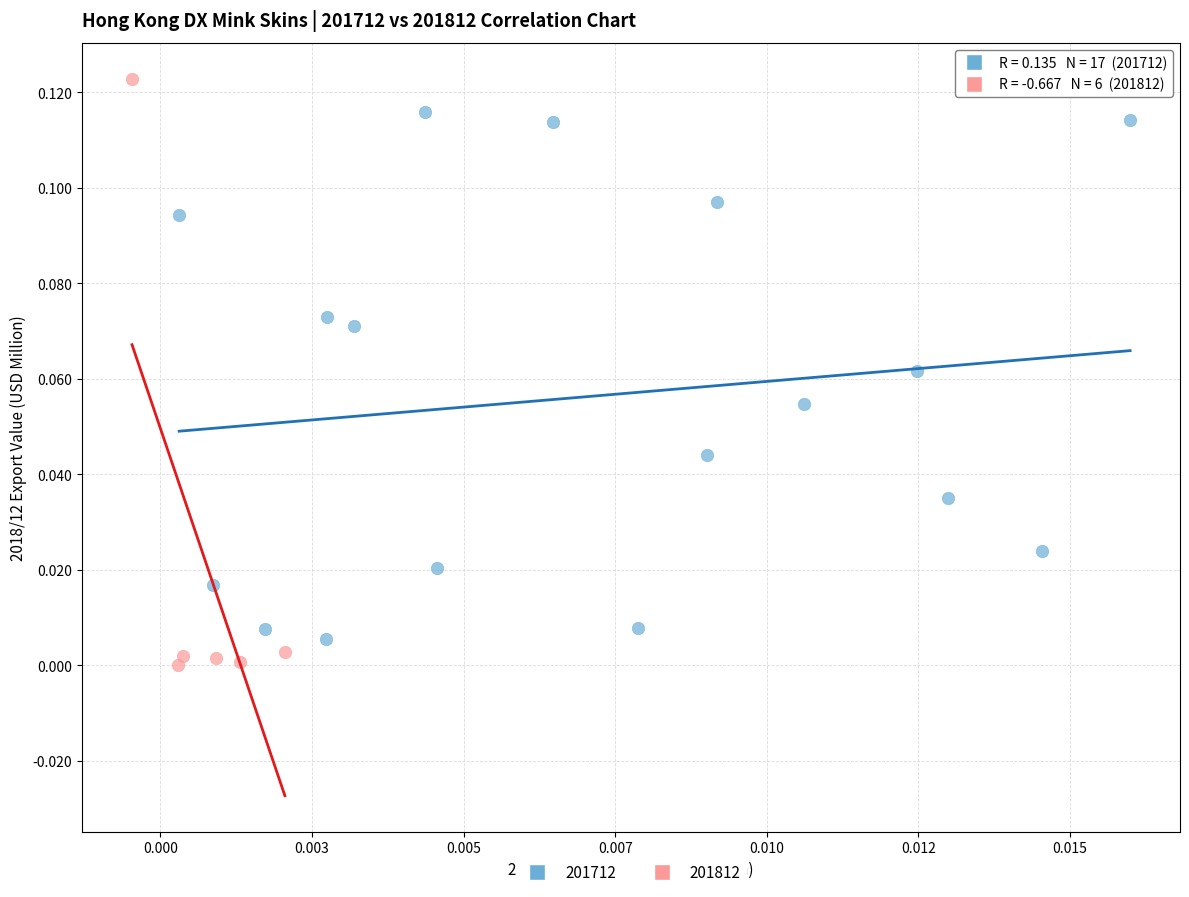

Which series reaches the minimum Y coordinate?

201812